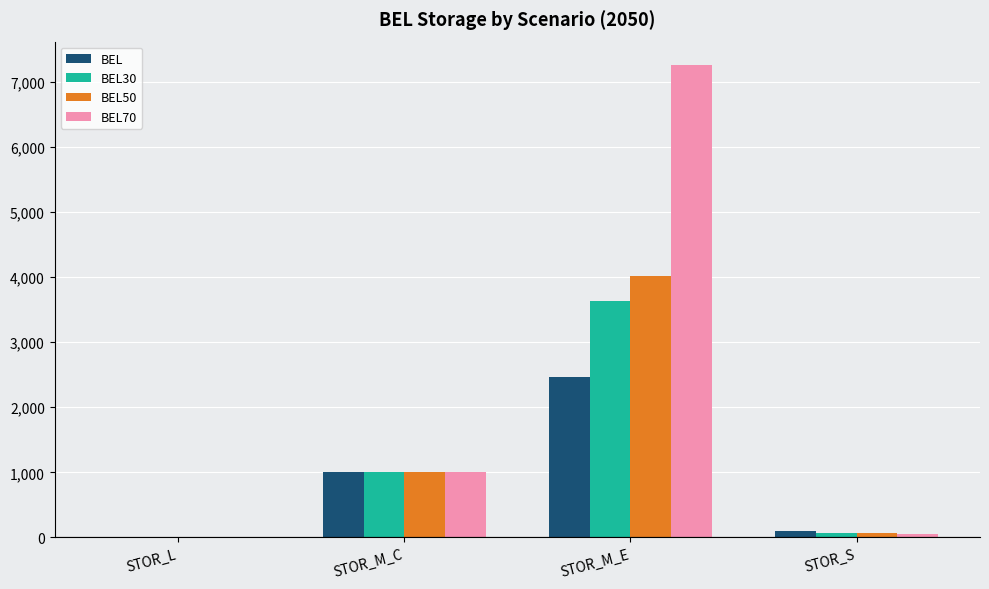

What is the total value across all series at STOR_M_C?

4000.0